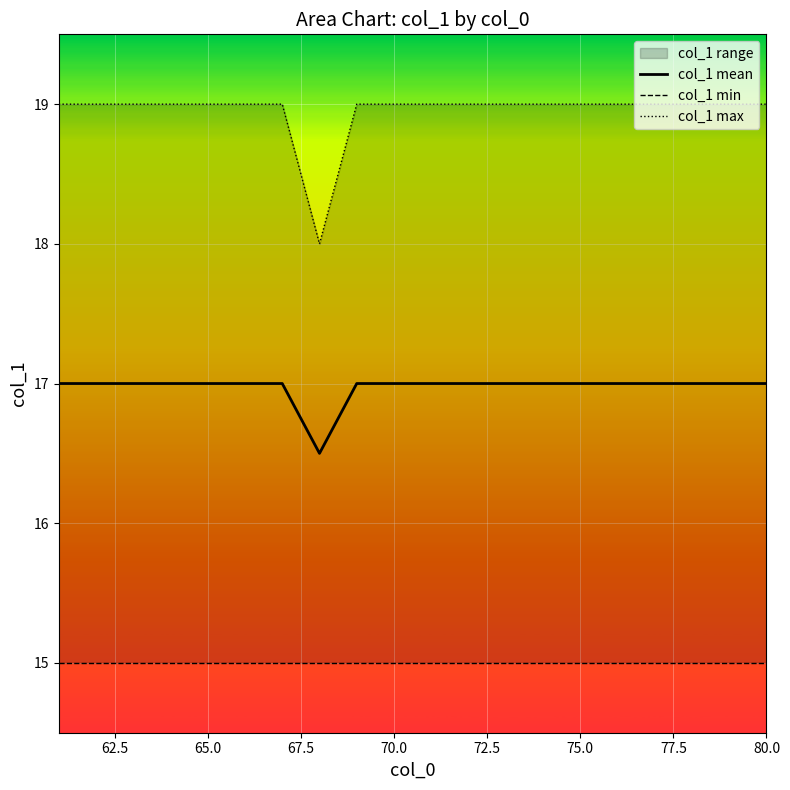

True or false: col_1 max and col_1 mean intersect in this chart.

False